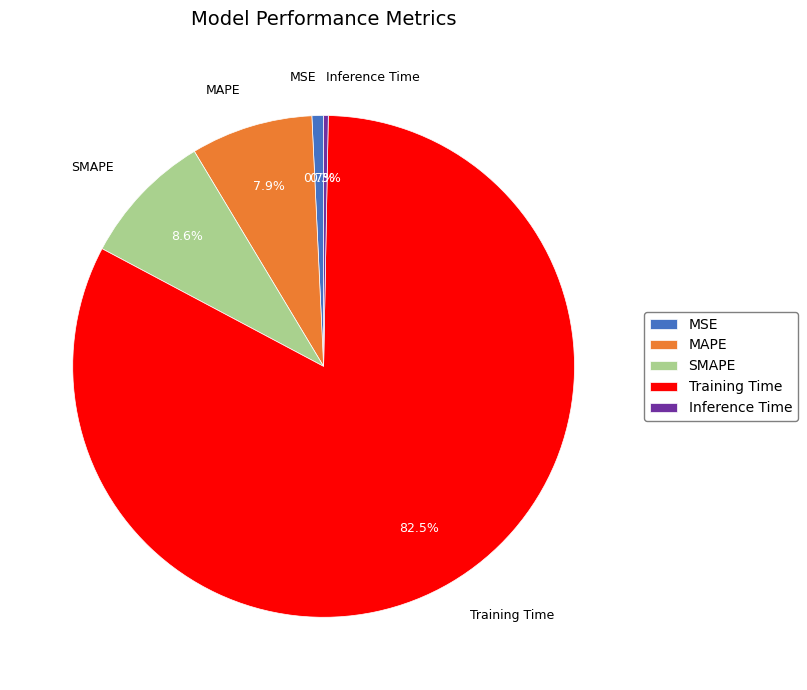

Is the sum of MAPE and MSE greater than half?

No